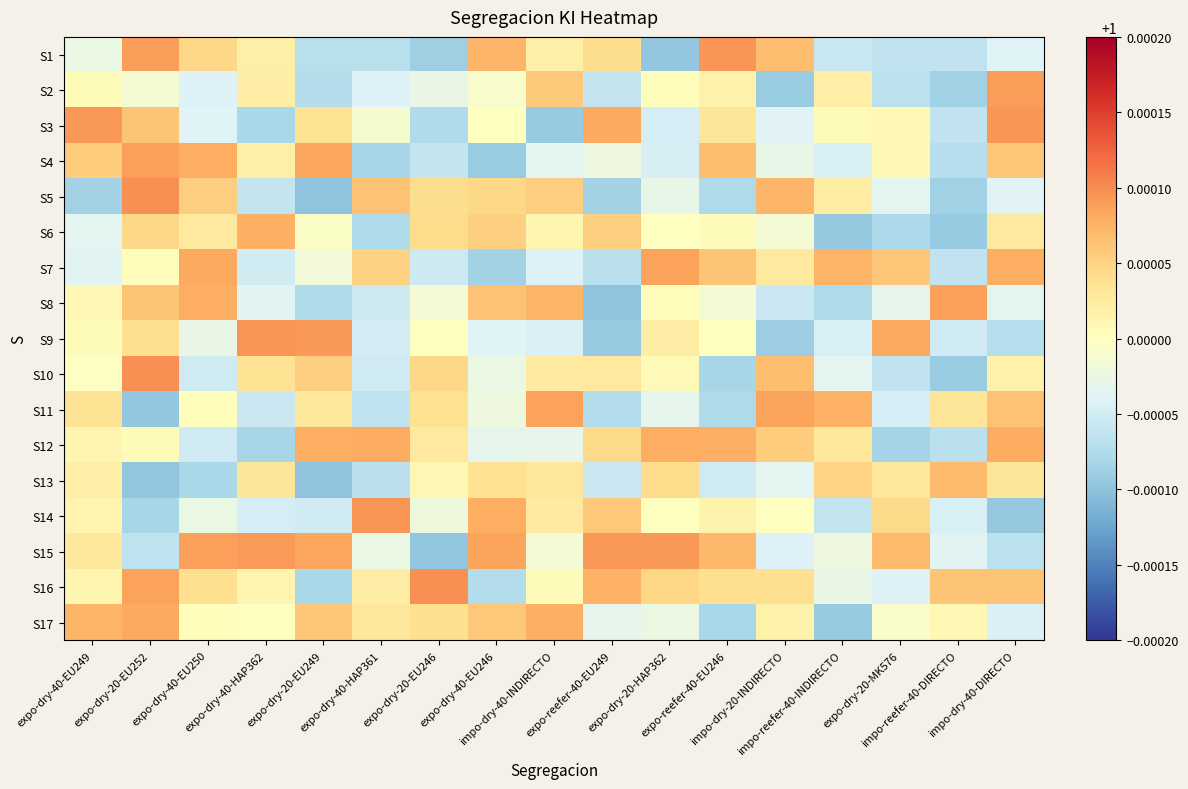

Which series changed the most between expo-dry-20-EU249 and impo-reefer-40-INDIRECTO?

S17